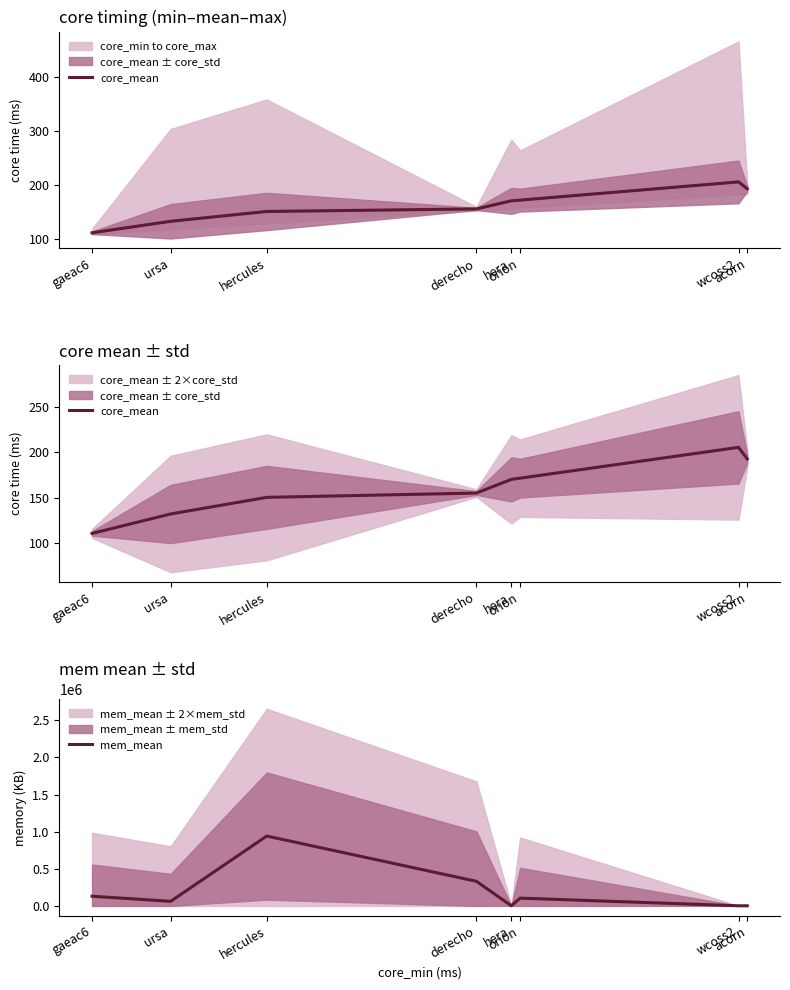

The mem_mean series shows 106102.5 at derecho. True or false?

False